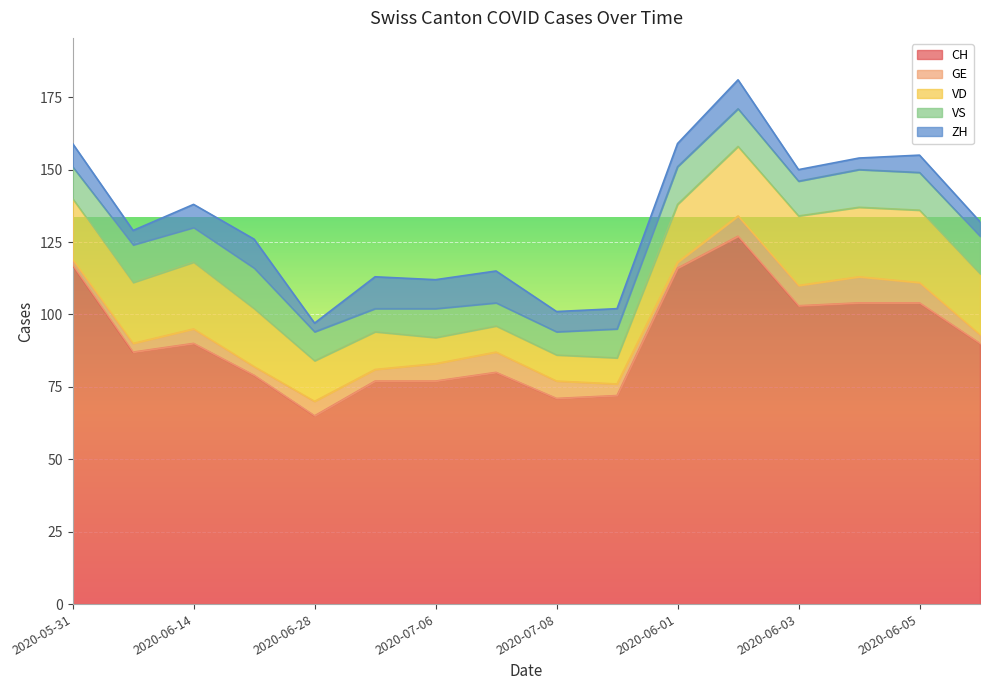

Is the value of VS at 2020-07-08 greater than the value of CH at 2020-06-07?

No